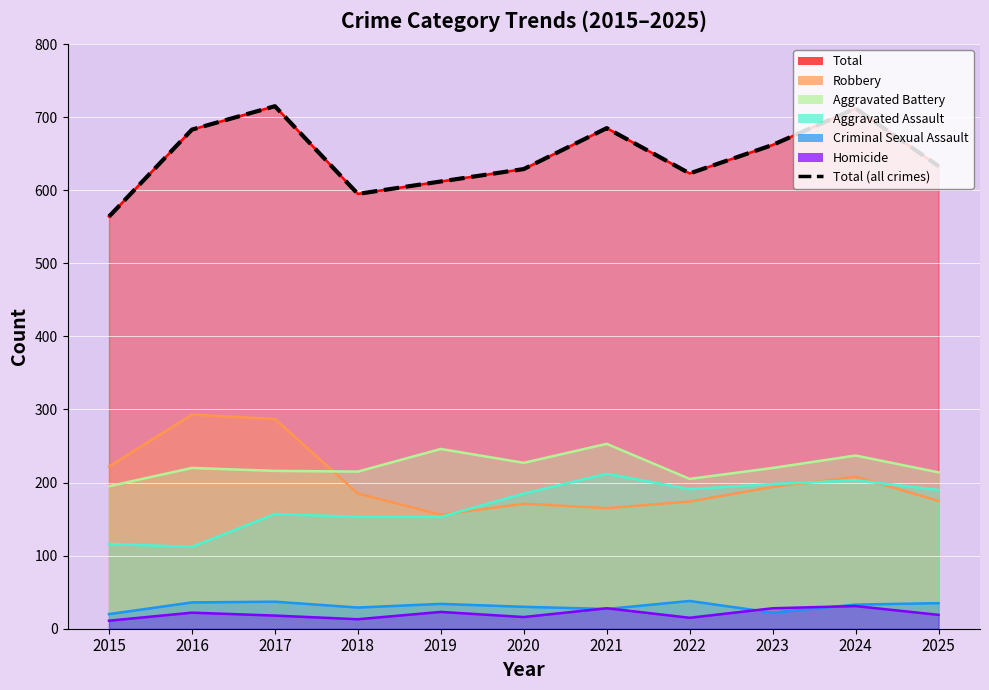

Rank the categories by value from lowest to highest.

2015, 2018, 2019, 2022, 2020, 2025, 2023, 2016, 2021, 2024, 2017